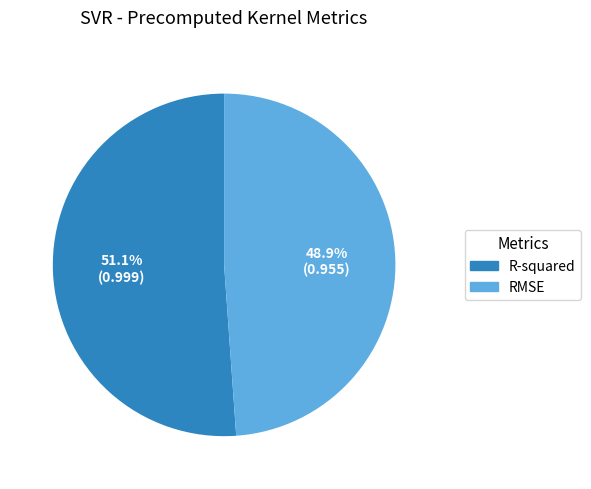

What percentage is the RMSE slice, to the nearest percent?

49%